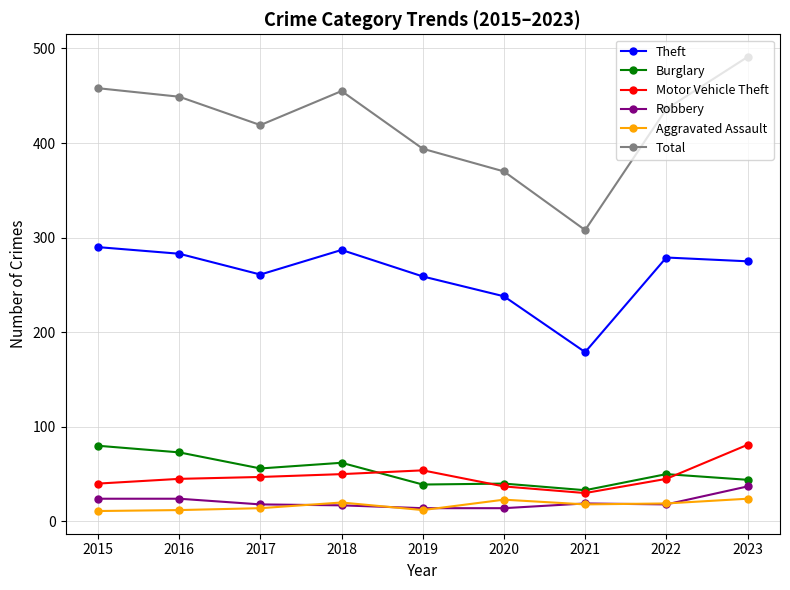

Does the chart display data point markers on the line(s)?

Yes